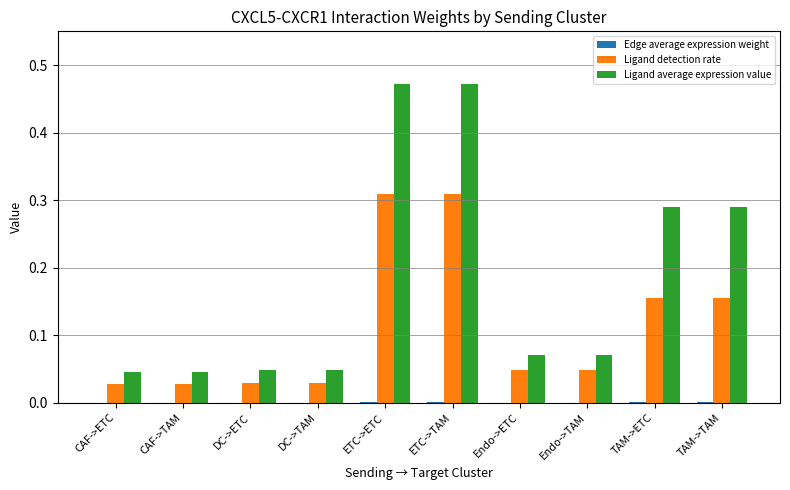

Does the chart contain stacked bars?

No